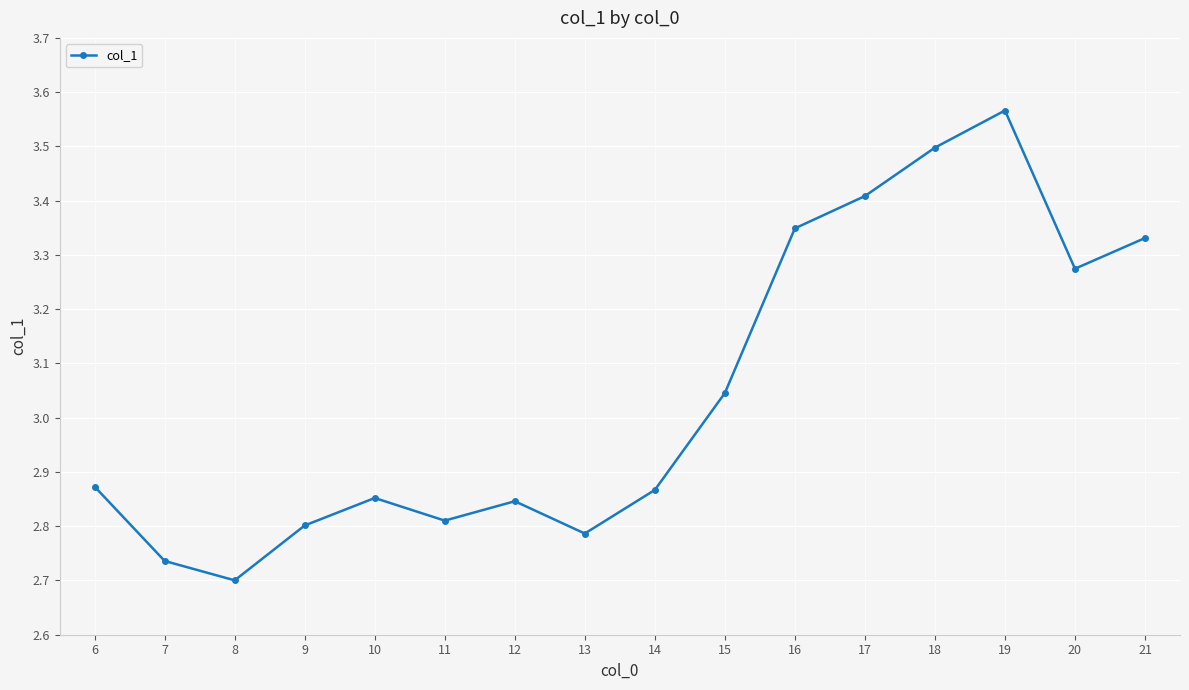

What is the sum of all values?

48.7